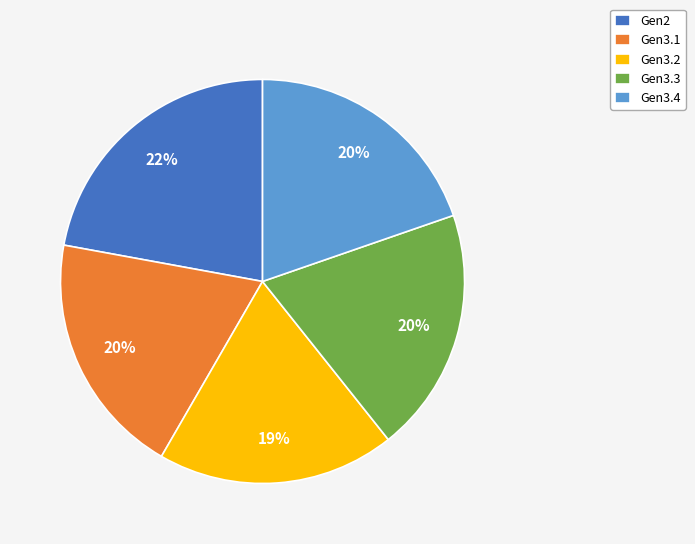

To the nearest percent, what is the difference between the Gen3.2 and Gen2 slice percentages?

3%